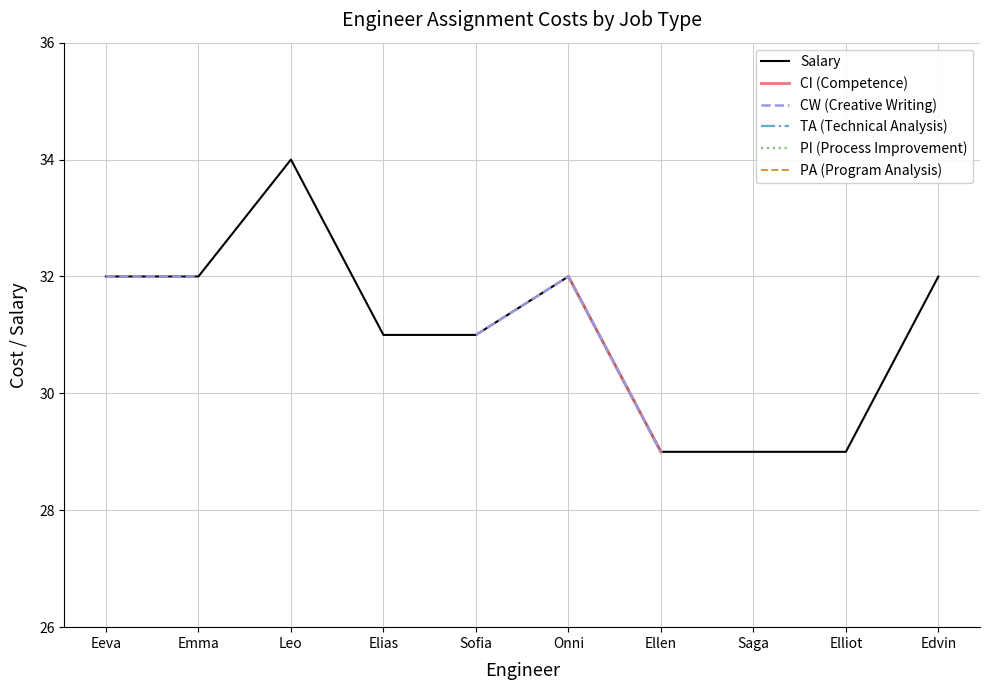

True or false: Salary has a value of 51 at Elias.

False